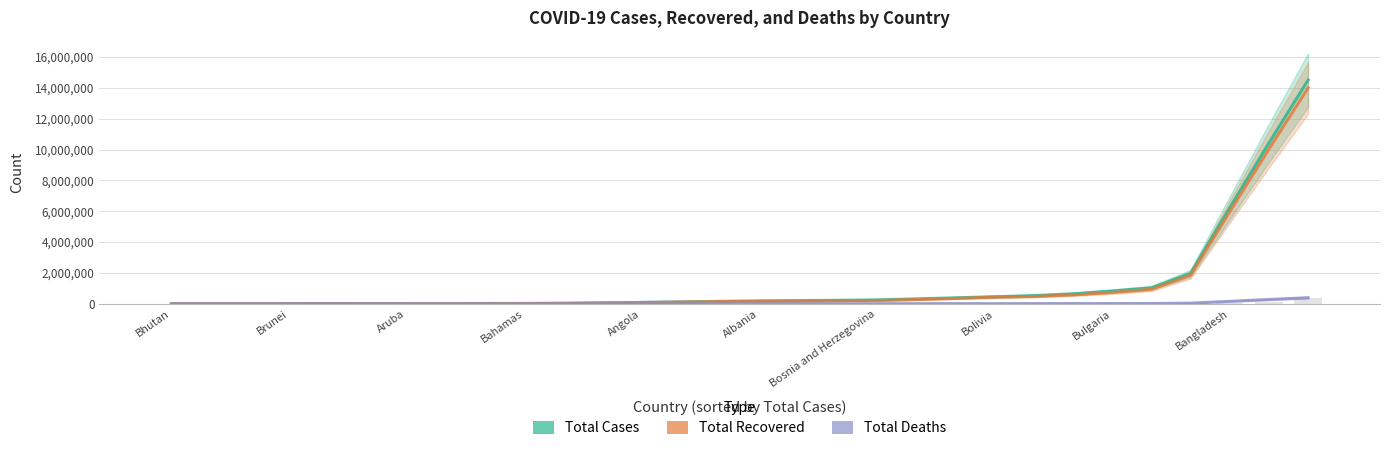

Reading right to left, transcribe all the data shown in this chart.

Total Cases: 14512385.4	10420746.4	6221296.8	1970492.4	1034152.6	829955.0	645963.0	530480.4	457302.4	385926.0	317313.8	252229.6	225781.8	206933.2	186045.2	157520.6	124463.2	91399.0	59333.8	32189.6	23264.4	20834.2	19016.8	17528.6	16149.8	13260.2	10876.2	8257.4	5761.4	3529.6
Total Recovered: 14000861.0	10026700.6	5968319.8	1848621.4	934111.6	729313.6	579293.8	474508.4	429110.0	348813.2	274999.6	216674.4	195462.6	172484.0	159836.8	143588.8	111018.8	80088.4	52267.4	29058.2	16994.4	15032.6	13241.8	11892.8	11826.2	12775.6	10405.6	7850.0	5440.6	3442.8
Total Deaths: 394703.4	277980.2	158327.8	41475.6	19197.2	15080.4	13634.4	12676.0	7843.6	9262.8	8989.6	5677.4	4919.0	5008.6	4092.8	3246.6	2866.6	2304.8	2068.8	647.4	310.4	243.0	236.8	148.8	130.8	144.4	131.0	105.6	62.0	44.0